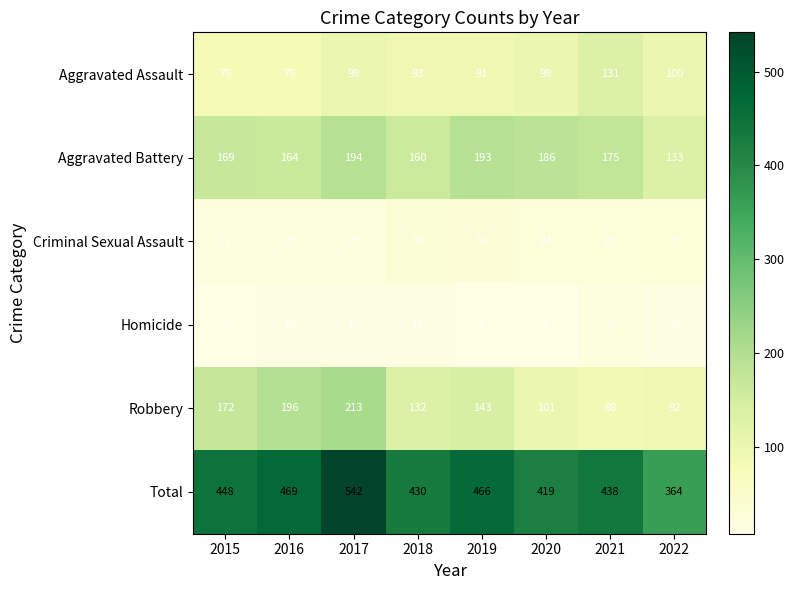

The Homicide series shows 9 at 2020. True or false?

True